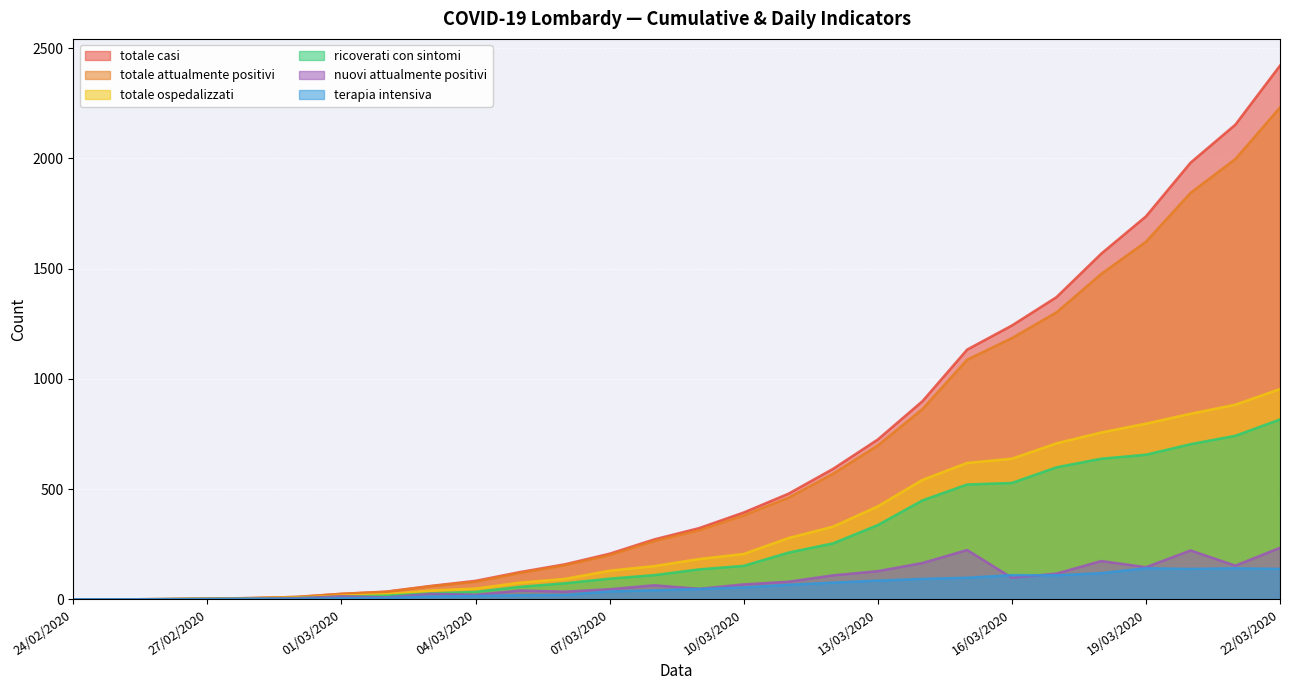

What is the difference between the maximum and second lowest values in the terapia_intensiva series?

141